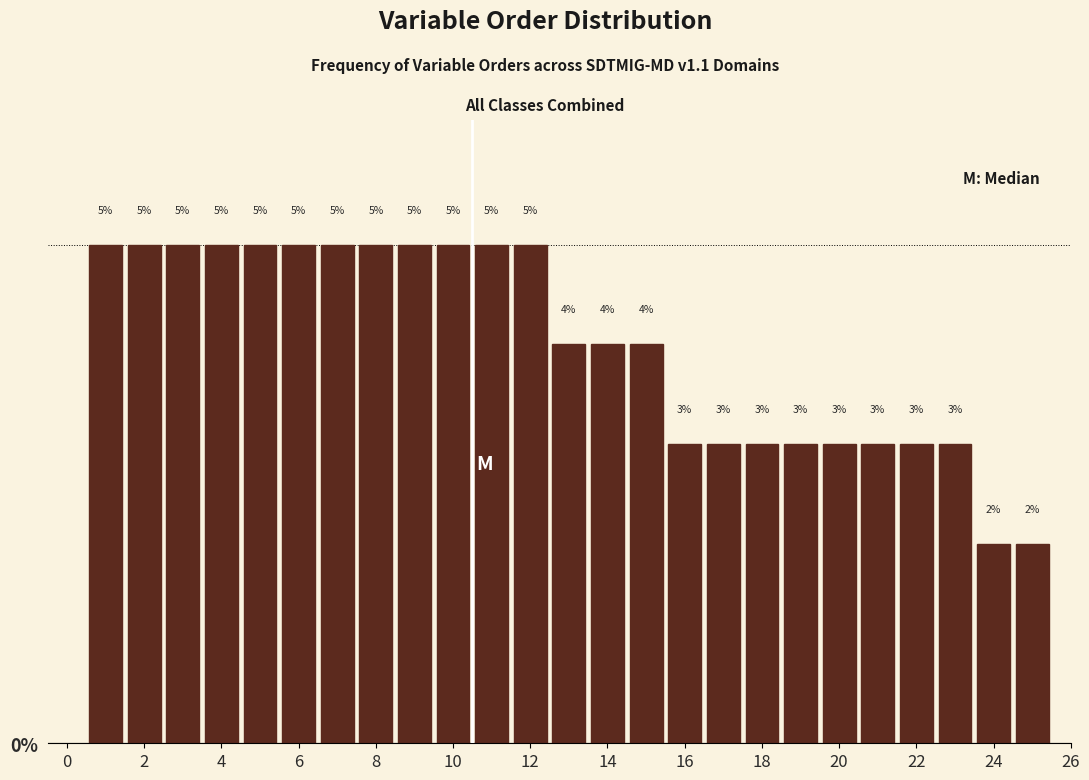

Reading left to right, list every bar in this chart as the range it spans on the x-axis followed by its height. The bar edges are not printed on the chart, so give them approximately, as read against the axis.

0.5 to 1.5: 5
1.5 to 2.5: 5
2.5 to 3.5: 5
3.5 to 4.5: 5
4.5 to 5.5: 5
5.5 to 6.5: 5
6.5 to 7.5: 5
7.5 to 8.5: 5
8.5 to 9.5: 5
9.5 to 10.5: 5
10.5 to 11.5: 5
11.5 to 12.5: 5
12.5 to 13.5: 4
13.5 to 14.5: 4
14.5 to 15.5: 4
15.5 to 16.5: 3
16.5 to 17.5: 3
17.5 to 18.5: 3
18.5 to 19.5: 3
19.5 to 20.5: 3
20.5 to 21.5: 3
21.5 to 22.5: 3
22.5 to 23.5: 3
23.5 to 24.5: 2
24.5 to 25.5: 2